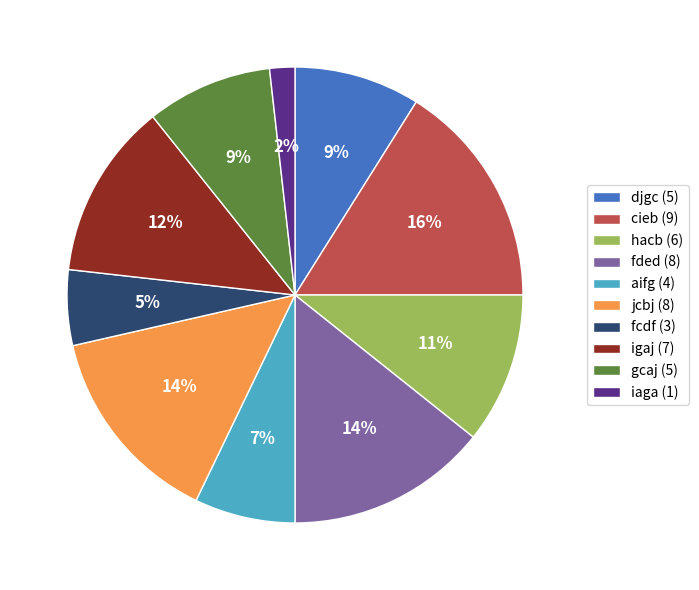

To the nearest percent, what is the difference between the largest and smallest slice percentages?

14%